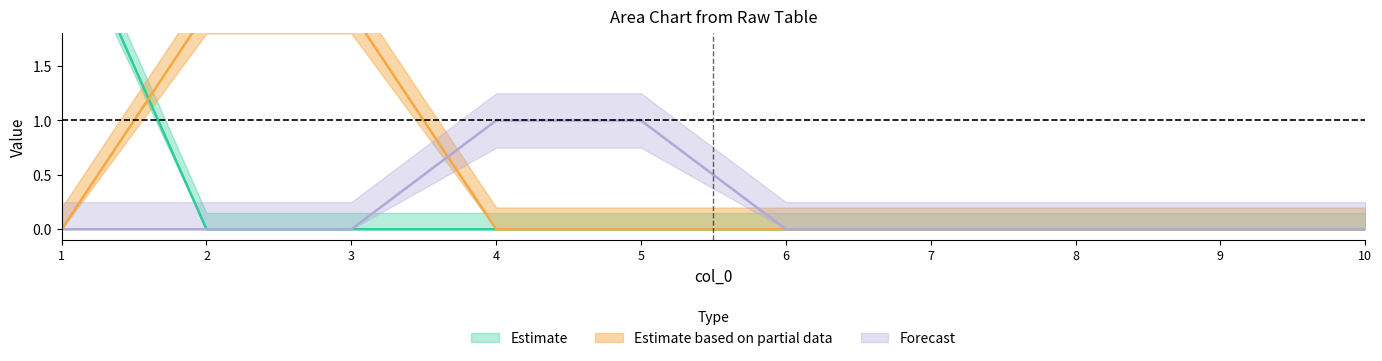

What is the greatest value displayed?

3